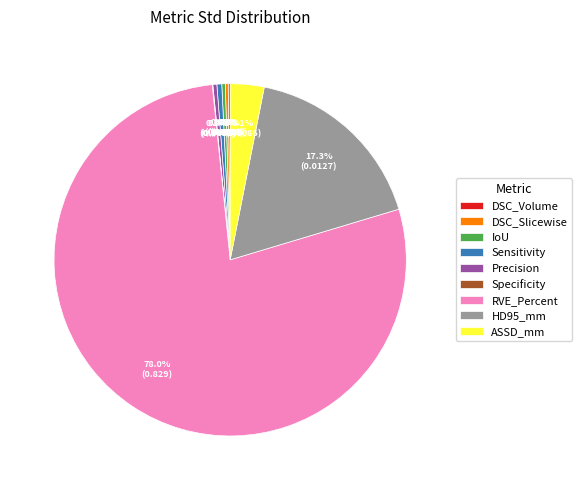

What percentage is NOT represented by Precision?

99.6%